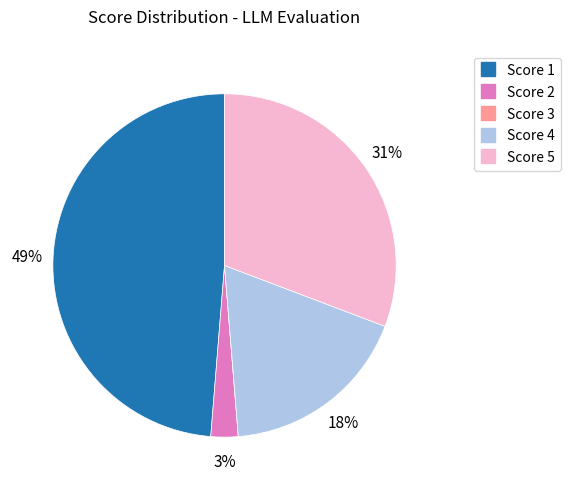

To the nearest percent, what is the average slice percentage?

20%